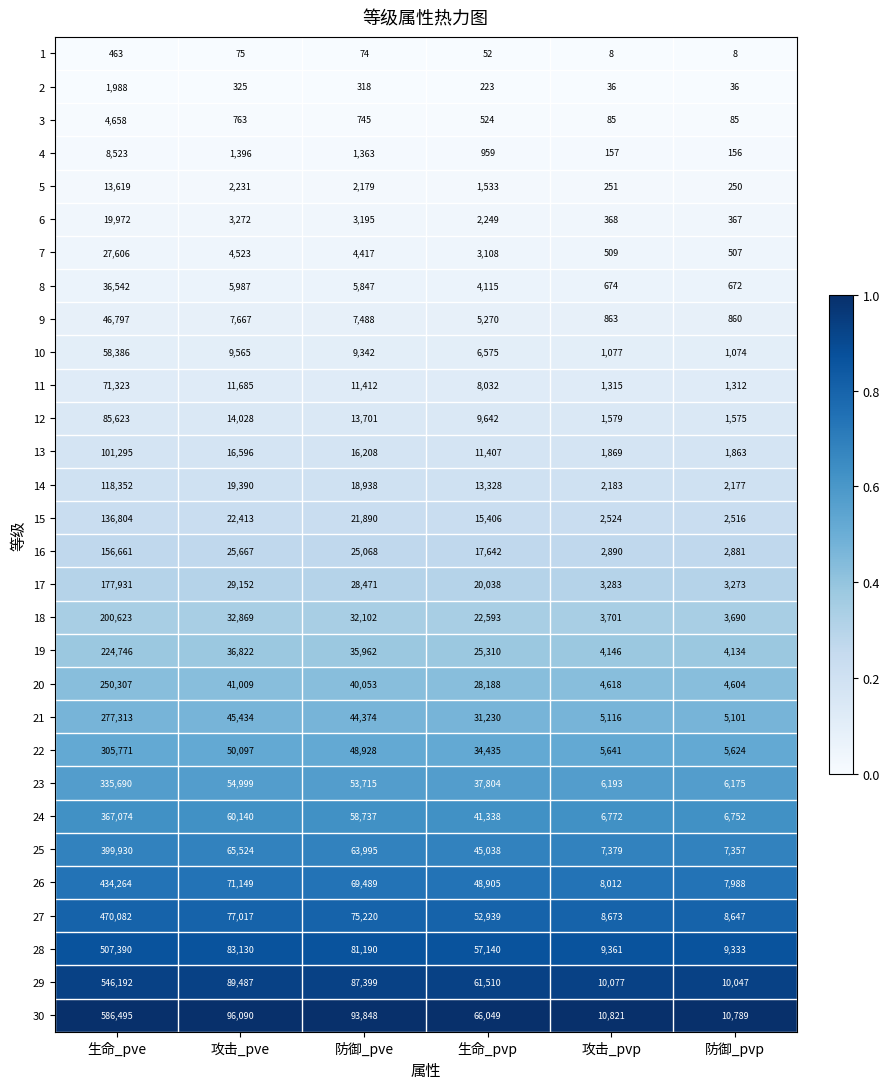

What is the spread (max minus min) of values at 防御_pvp?

10781